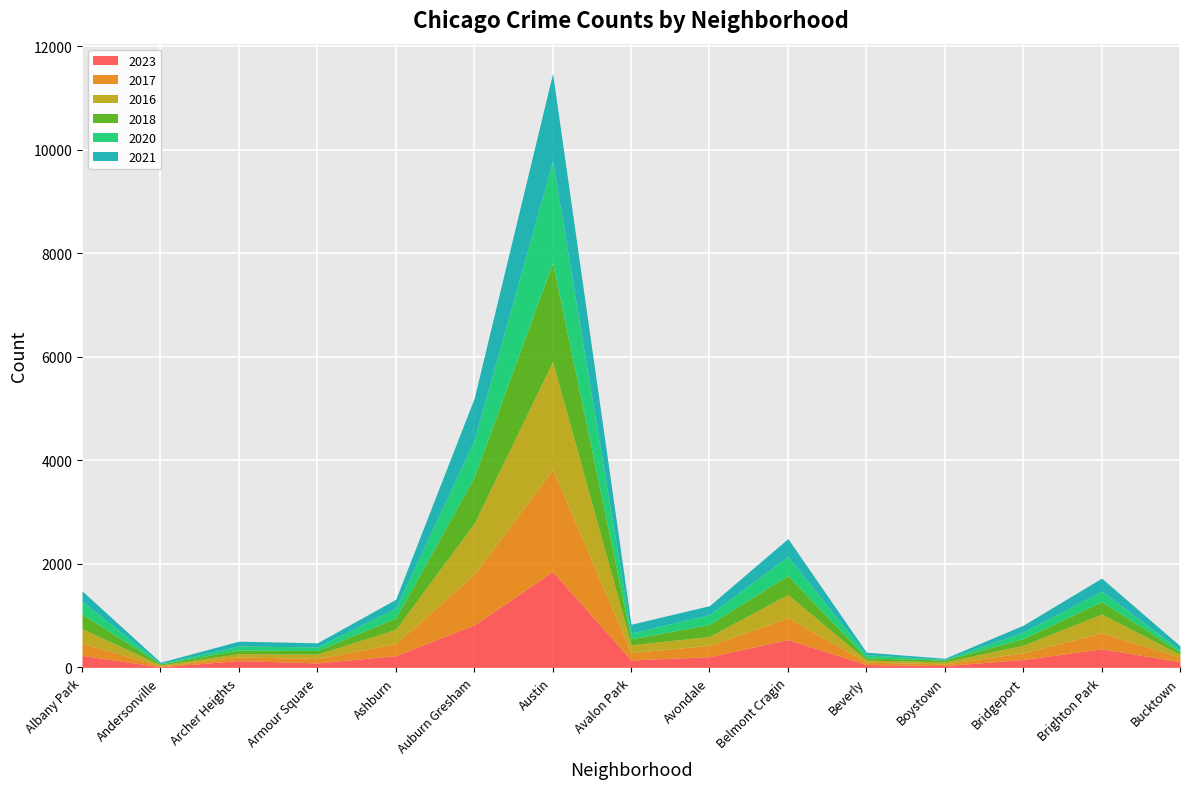

What are all the series names shown in the legend?

2023, 2017, 2016, 2018, 2020, 2021